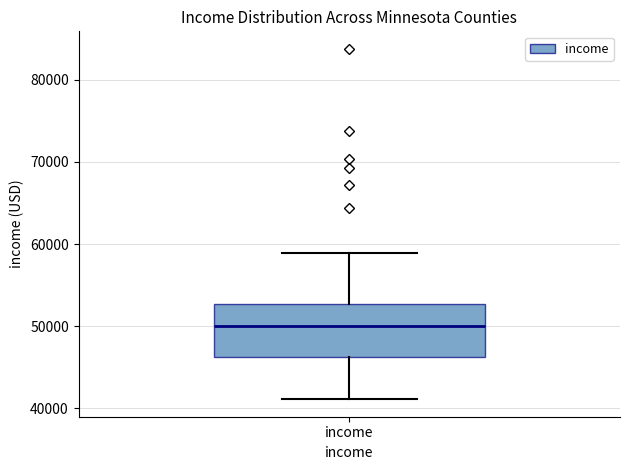

Where does the median line of the box for income sit on the y-axis? The values are not printed on the chart, so give them approximately, as read against the axis.

50000